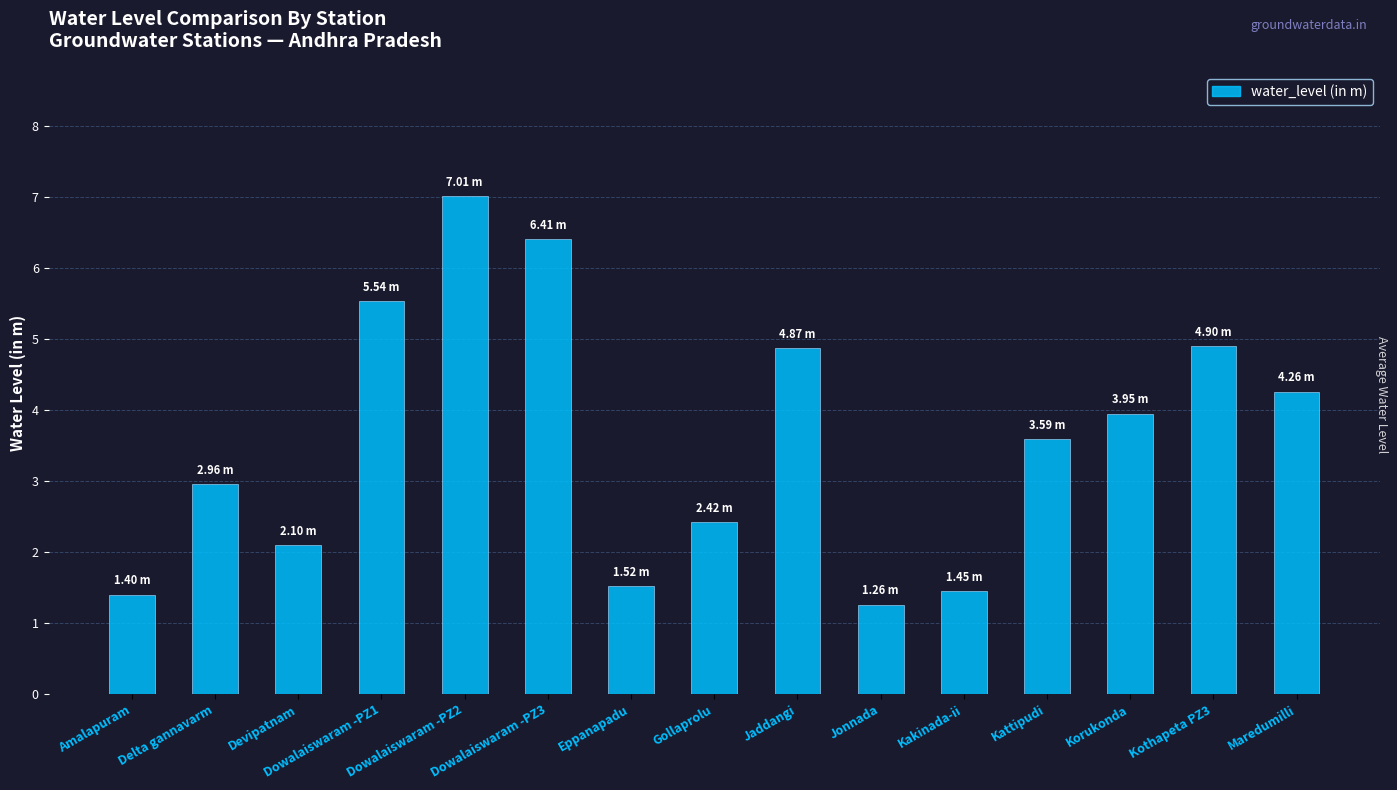

What is the value of the 7th bar from the left?

1.5